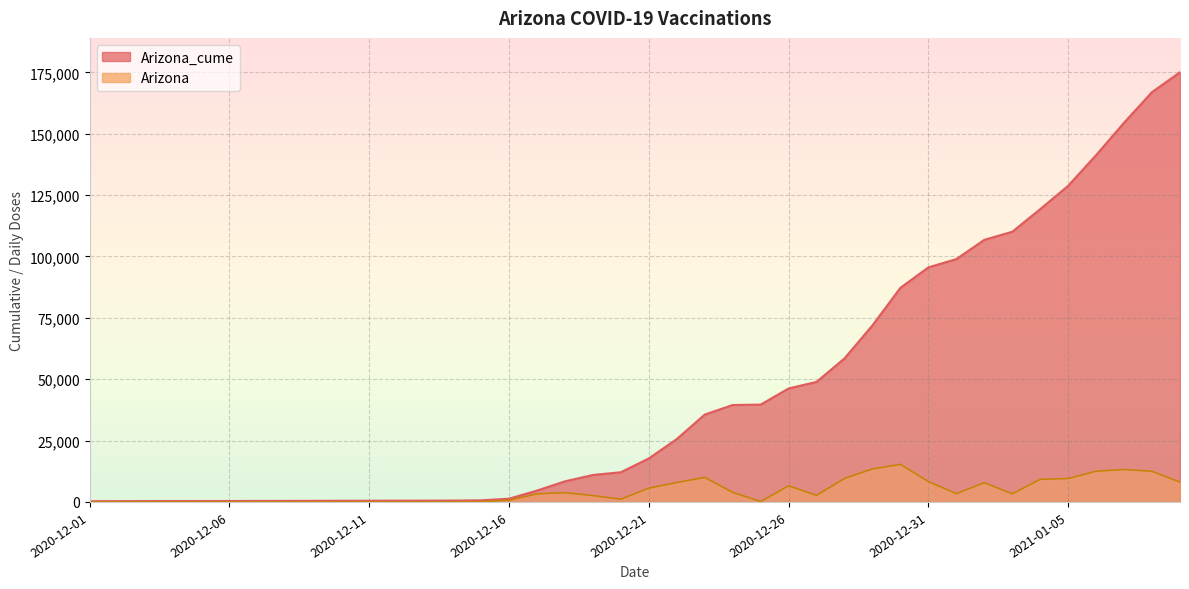

Rank the categories by Arizona_cume value from highest to lowest.

2021-01-09, 2021-01-08, 2021-01-07, 2021-01-06, 2021-01-05, 2021-01-04, 2021-01-03, 2021-01-02, 2021-01-01, 2020-12-31, 2020-12-30, 2020-12-29, 2020-12-28, 2020-12-27, 2020-12-26, 2020-12-25, 2020-12-24, 2020-12-23, 2020-12-22, 2020-12-21, 2020-12-20, 2020-12-19, 2020-12-18, 2020-12-17, 2020-12-16, 2020-12-15, 2020-12-14, 2020-12-13, 2020-12-12, 2020-12-11, 2020-12-10, 2020-12-09, 2020-12-08, 2020-12-07, 2020-12-06, 2020-12-05, 2020-12-04, 2020-12-03, 2020-12-02, 2020-12-01